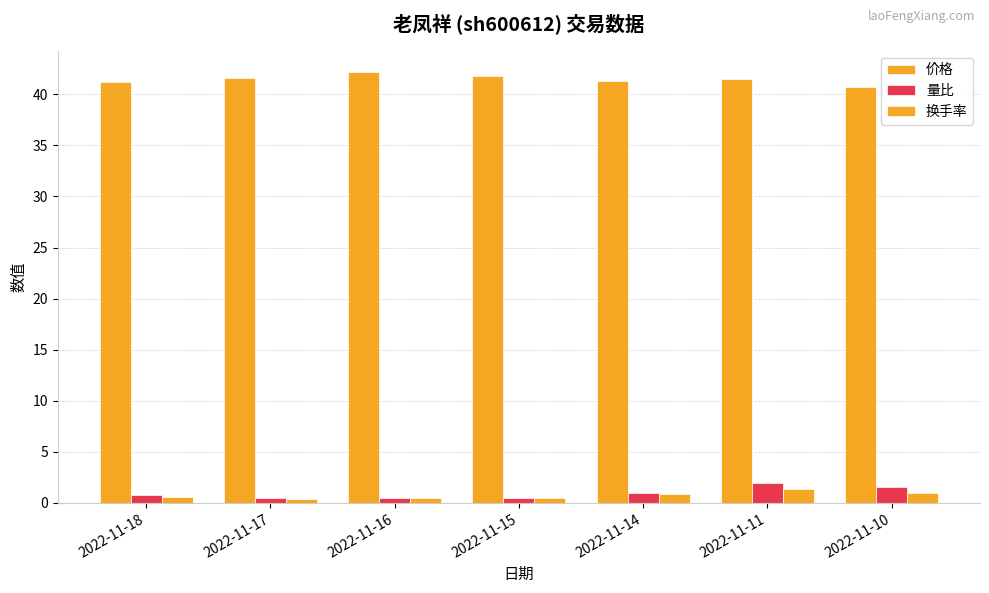

What is the value of the 换手率 bar at the 1st from the left?

0.6